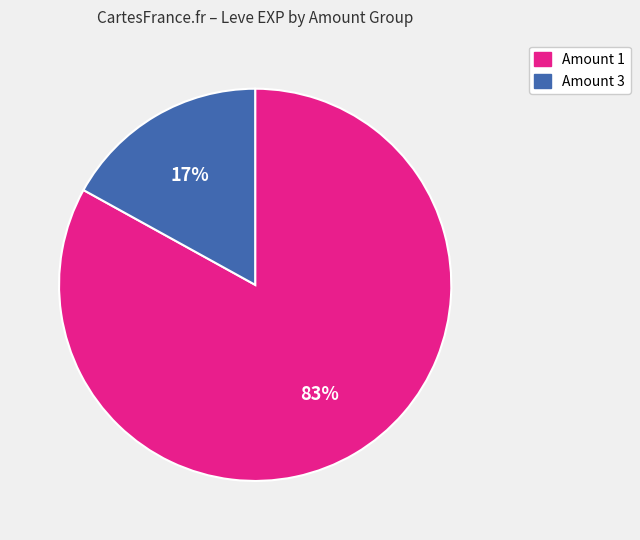

Is there a majority slice in this chart?

Yes